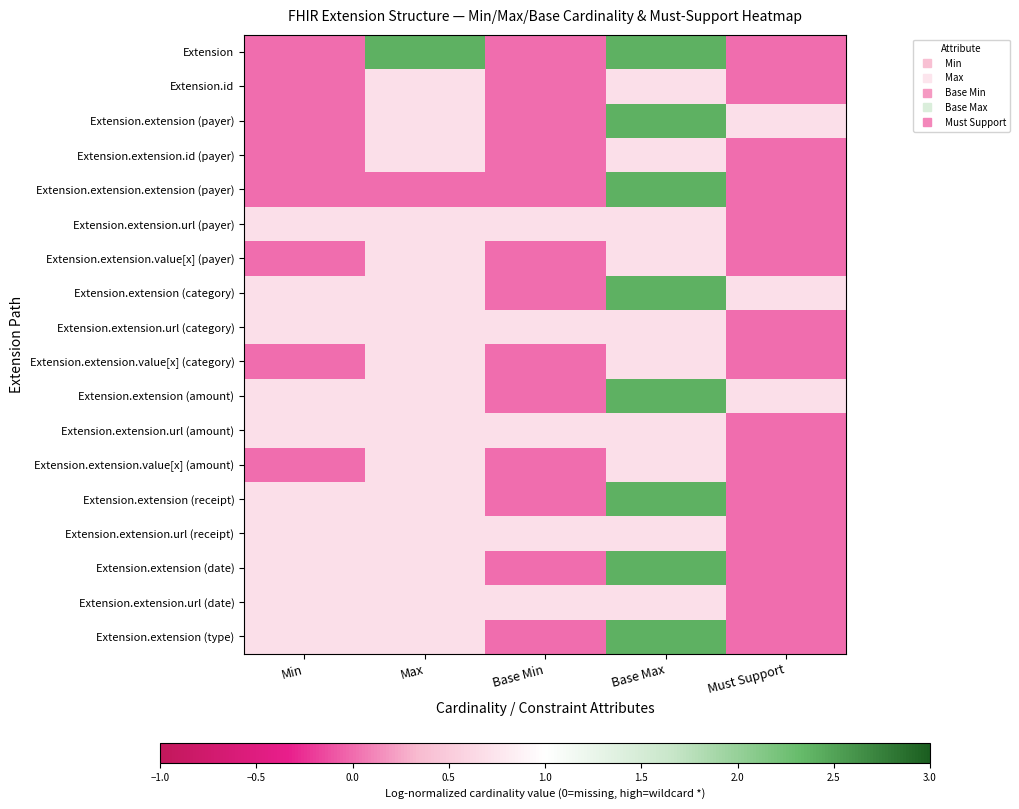

What is the difference between the highest and lowest values at Min?

0.7